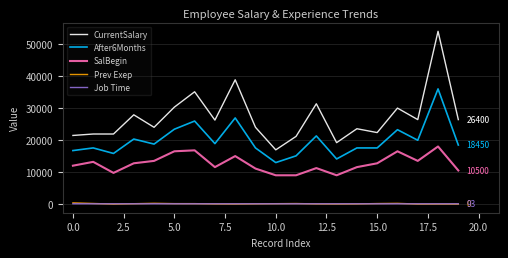

Which series has the widest spread of values?

CurrentSalary